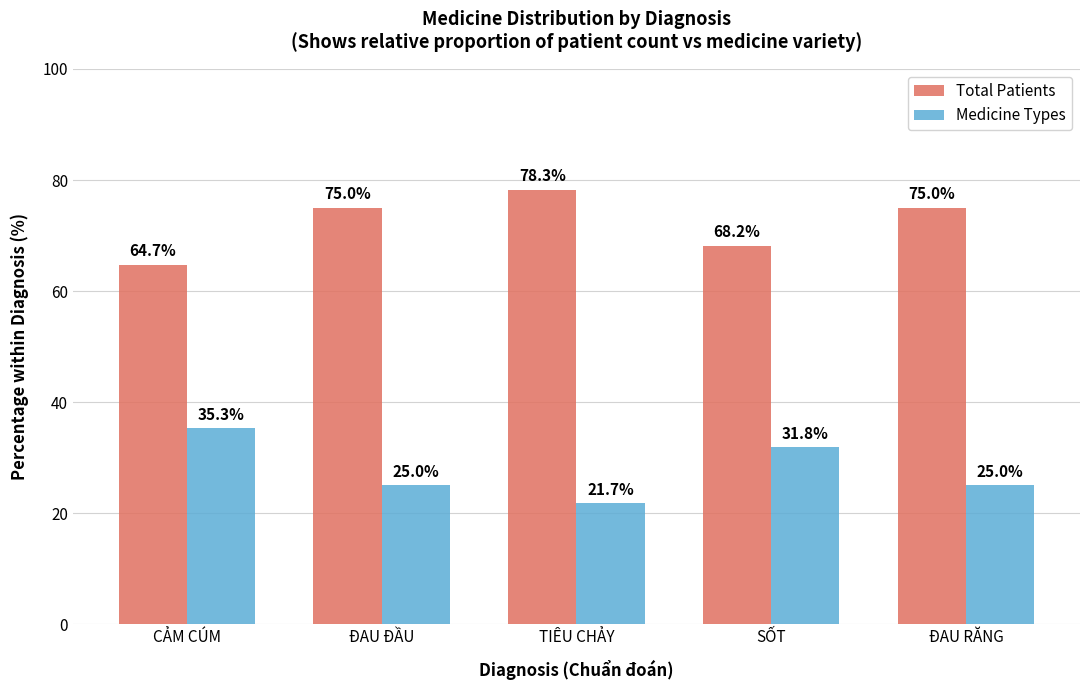

At which label does Medicine Types reach its peak?

CẢM CÚM